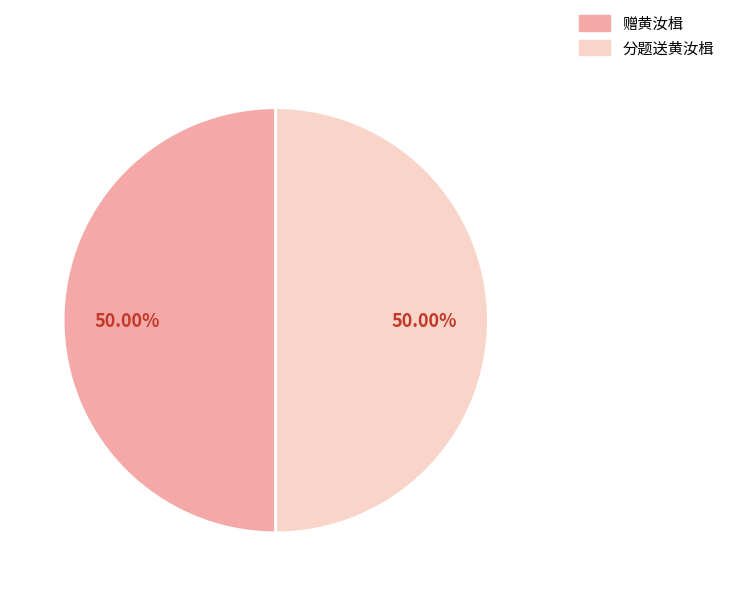

What is the ratio of the value at 分题送黄汝楫 to the value at 赠黄汝楫?

1.0